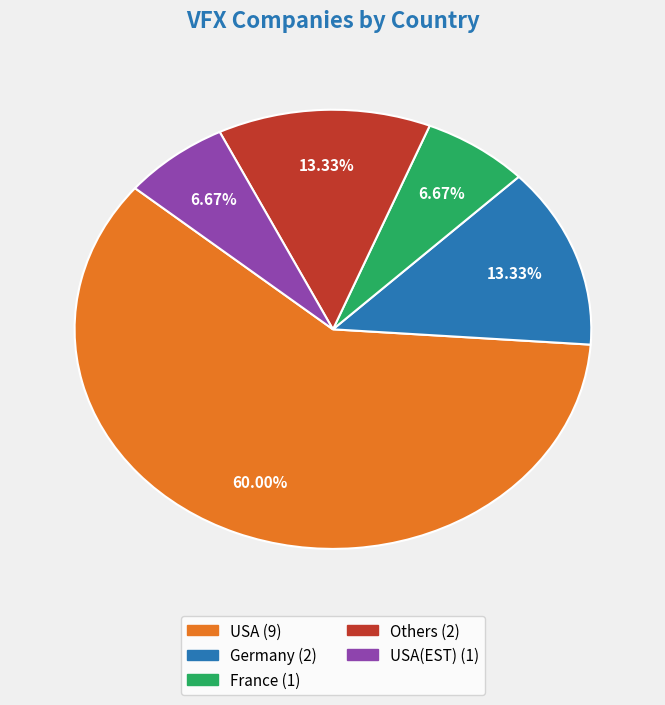

How many slices are in this pie chart?

5